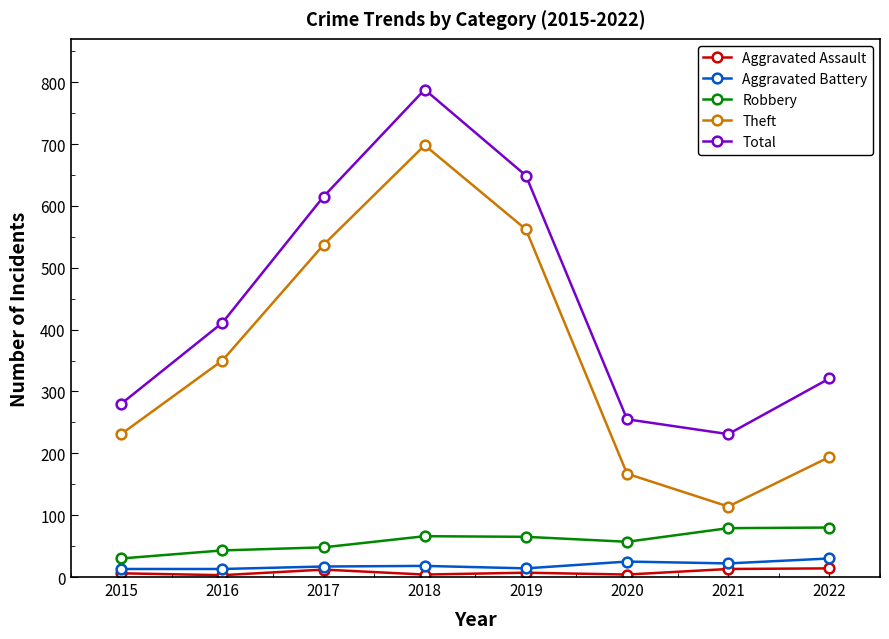

The Theft series shows 83 at 2015. True or false?

False